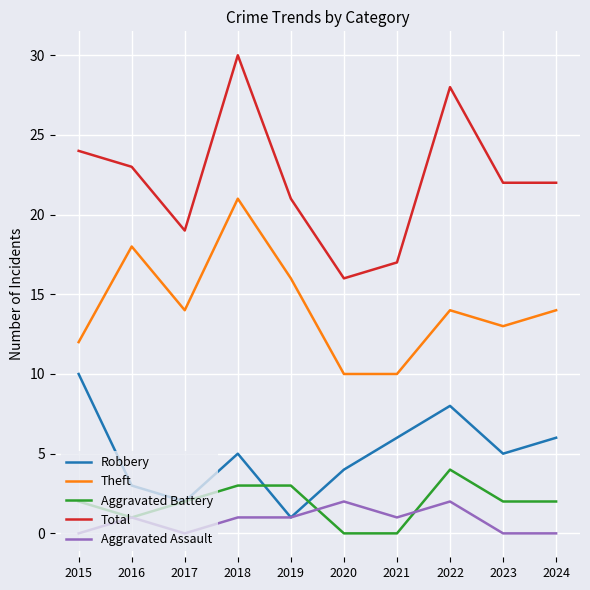

At how many categories does at least one series exceed 11?

10